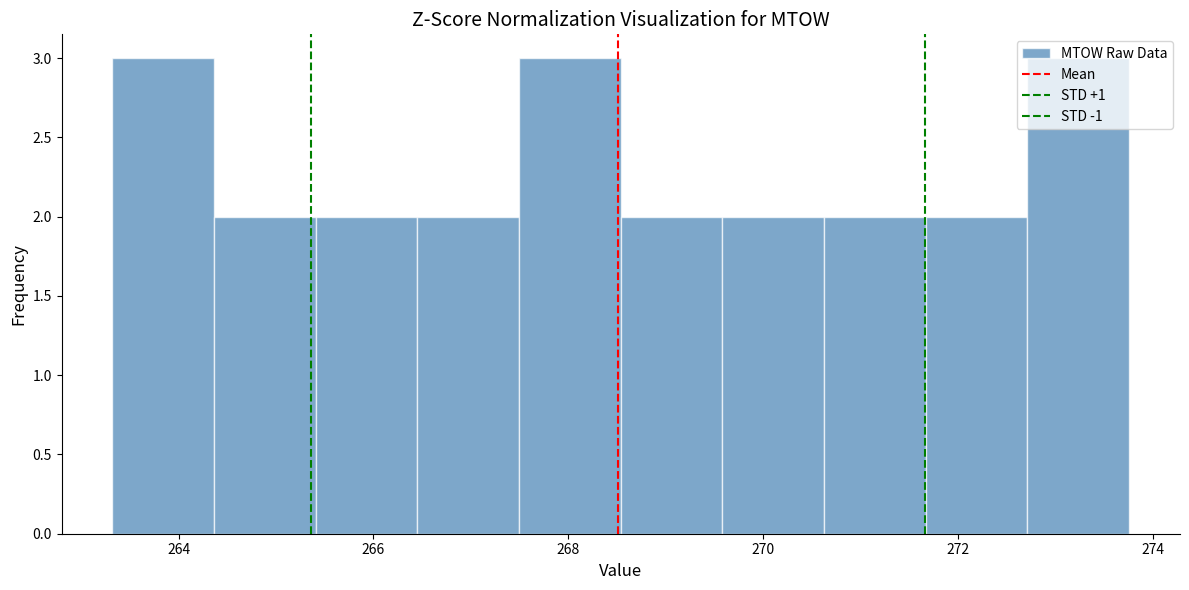

Reading left to right, transcribe this chart: for each bar, give the range it covers on the x-axis and its height. Neither the bar edges nor the heights are printed on the chart, so give them approximately, as read against the axes.

263.4 to 264.4: 3
264.4 to 265.4: 2
265.4 to 266.4: 2
266.4 to 267.4: 2
267.4 to 268.6: 3
268.6 to 269.6: 2
269.6 to 270.6: 2
270.6 to 271.6: 2
271.6 to 272.8: 2
272.8 to 273.8: 3